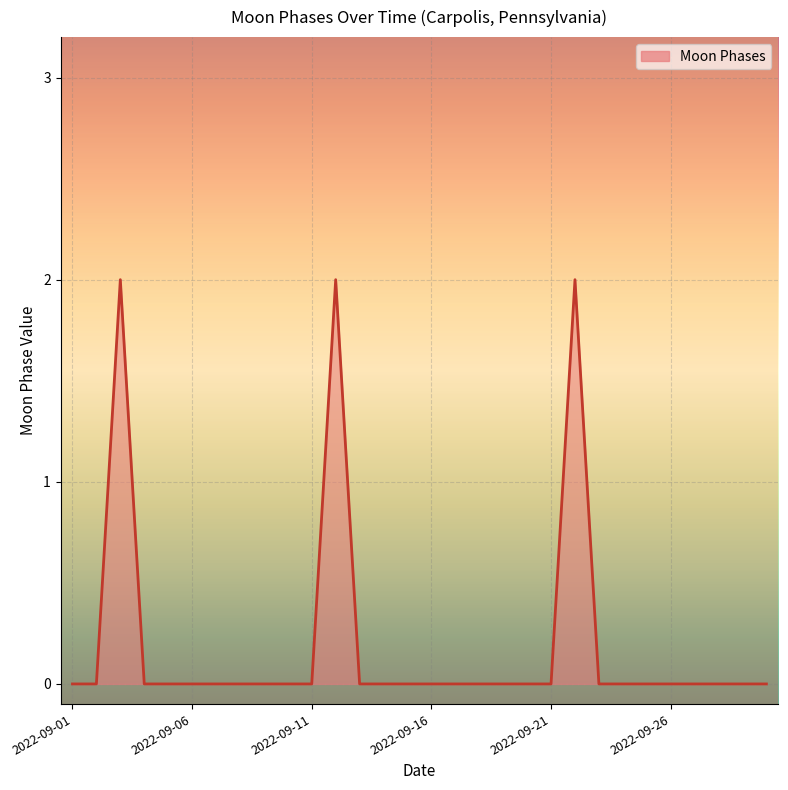

What is the greatest value displayed?

2